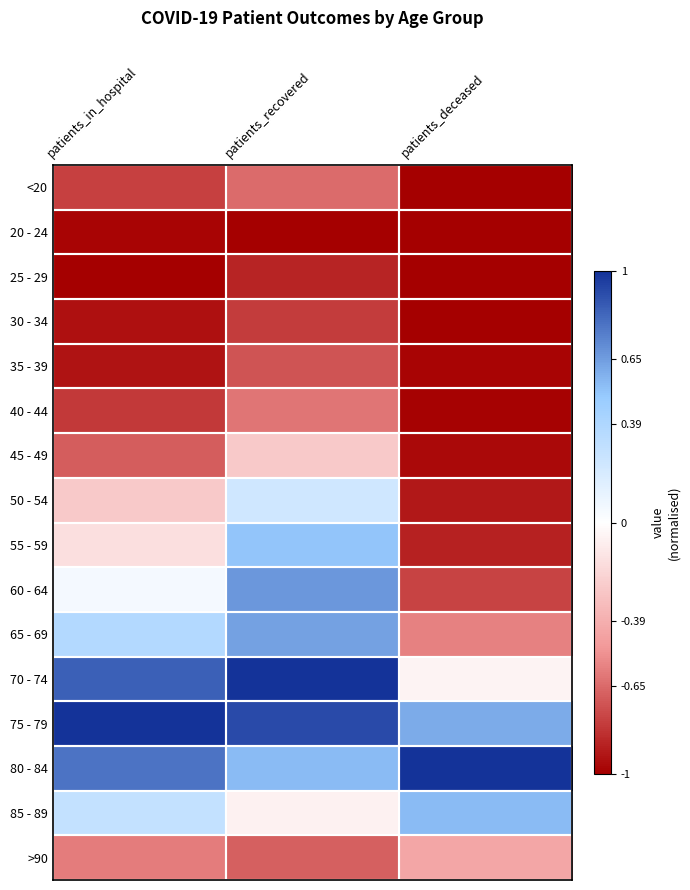

What is the difference between the highest and lowest values at patients_in_hospital?

2.0